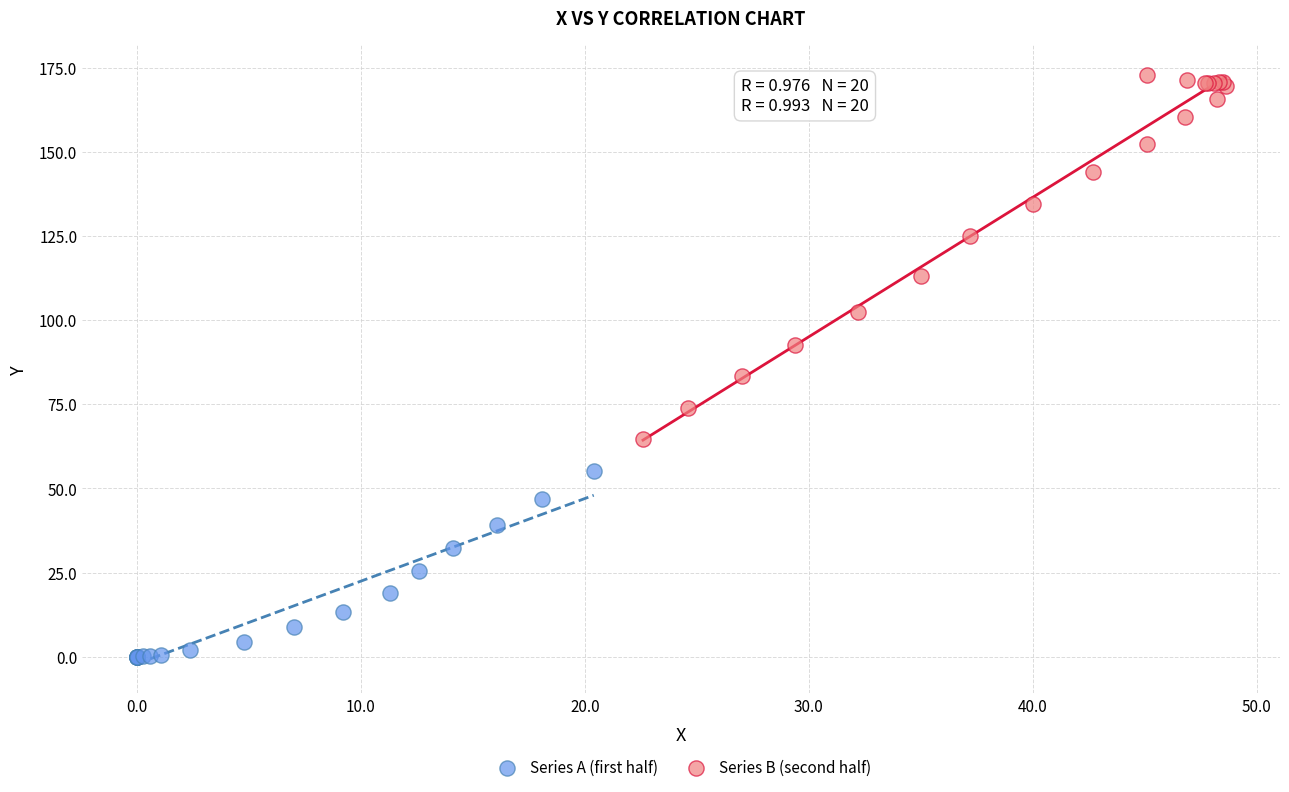

Which series reaches the maximum Y coordinate?

Series B (second half)